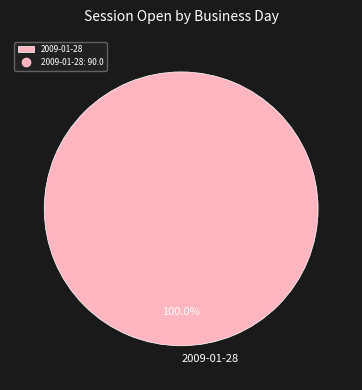

Is there a majority slice in this chart?

Yes